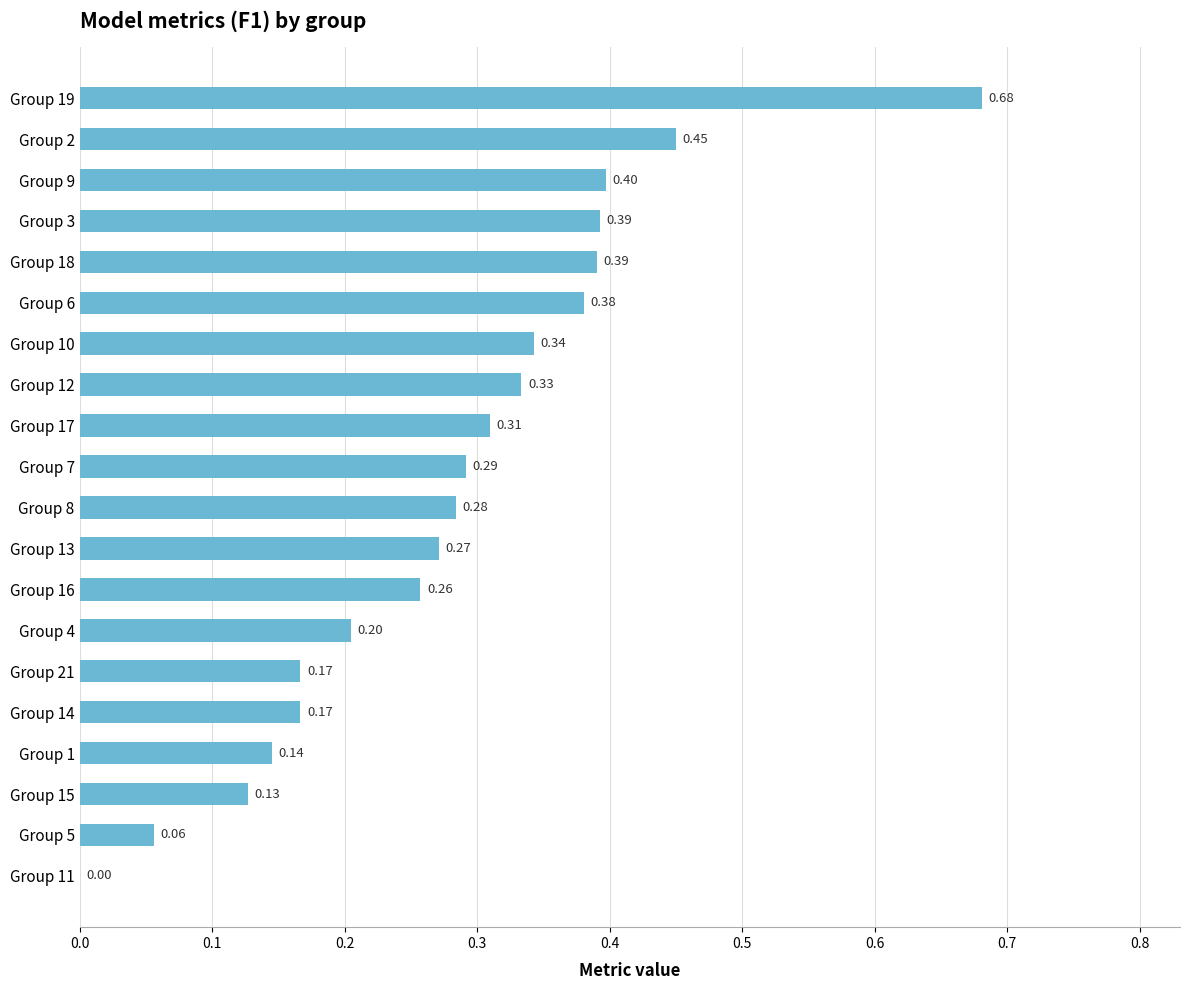

Which has a higher value, Group 8 or Group 14?

Group 8